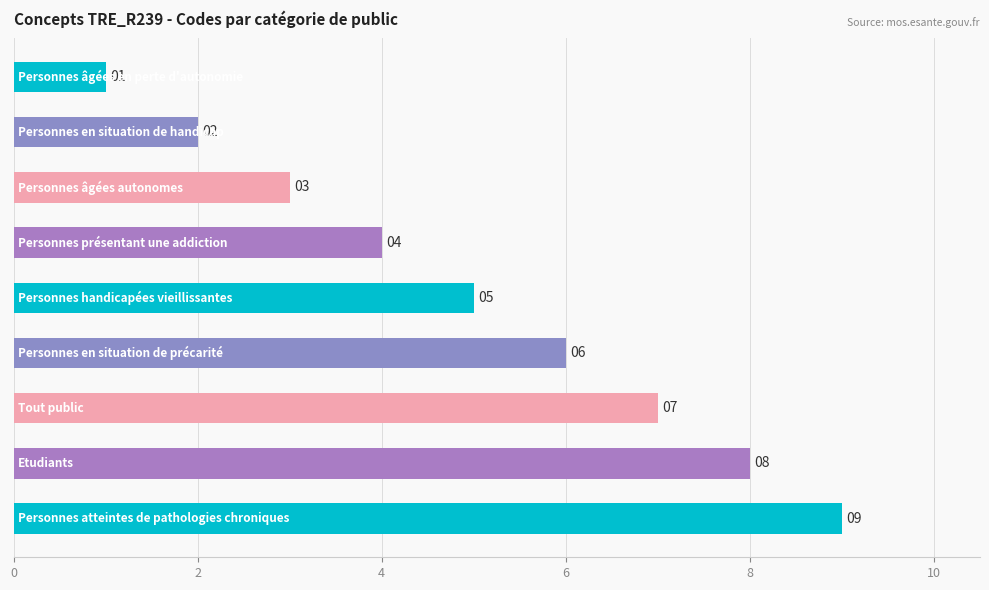

What is the value of the 4th bar from the top?

4